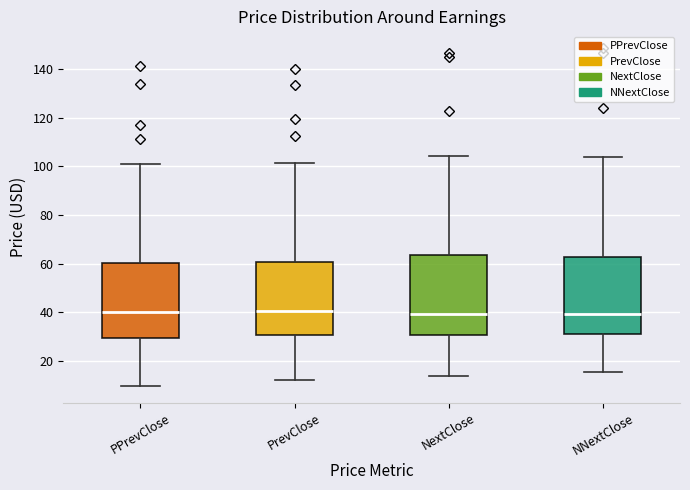

Where does the median line of the box for NNextClose sit on the y-axis? The values are not printed on the chart, so give them approximately, as read against the axis.

40